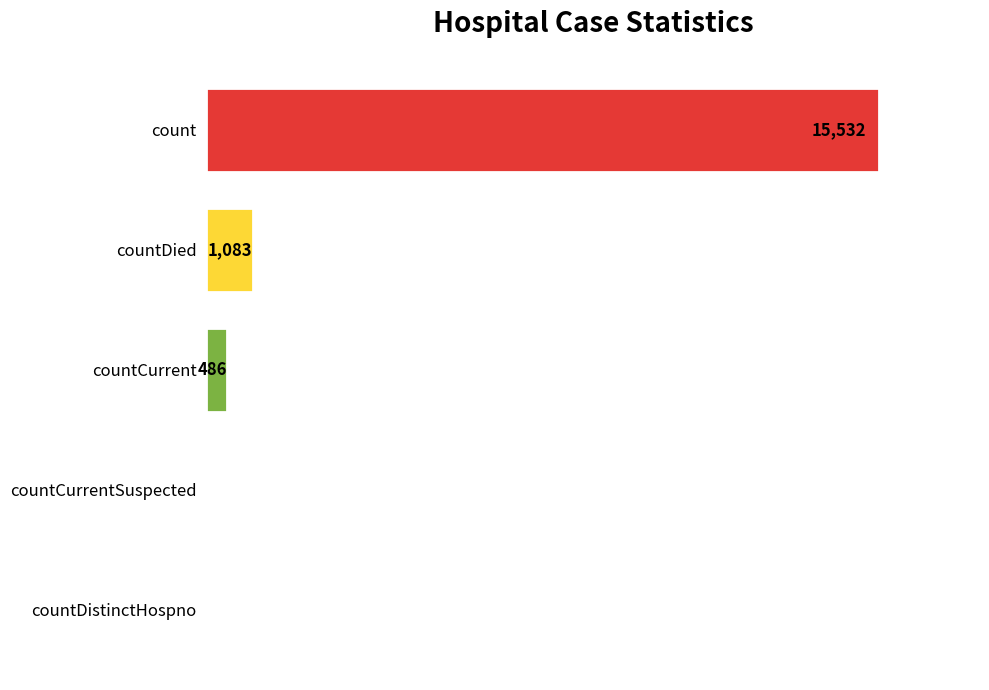

Where is the data nearest to the value 7766?

countDied